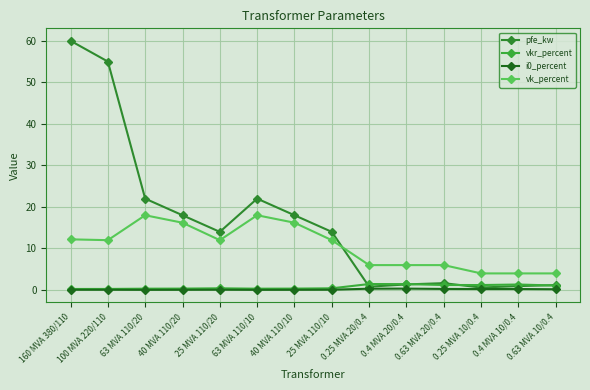

The vk_percent series shows 12.0 at 25 MVA 110/10. True or false?

True